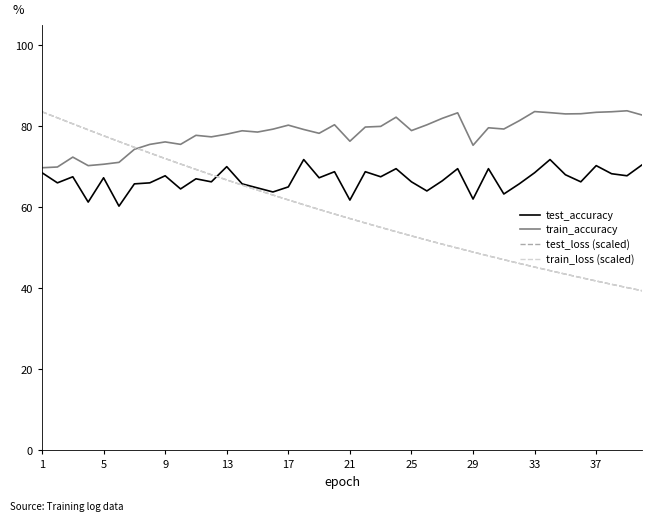

Does the chart have visible grid lines?

No